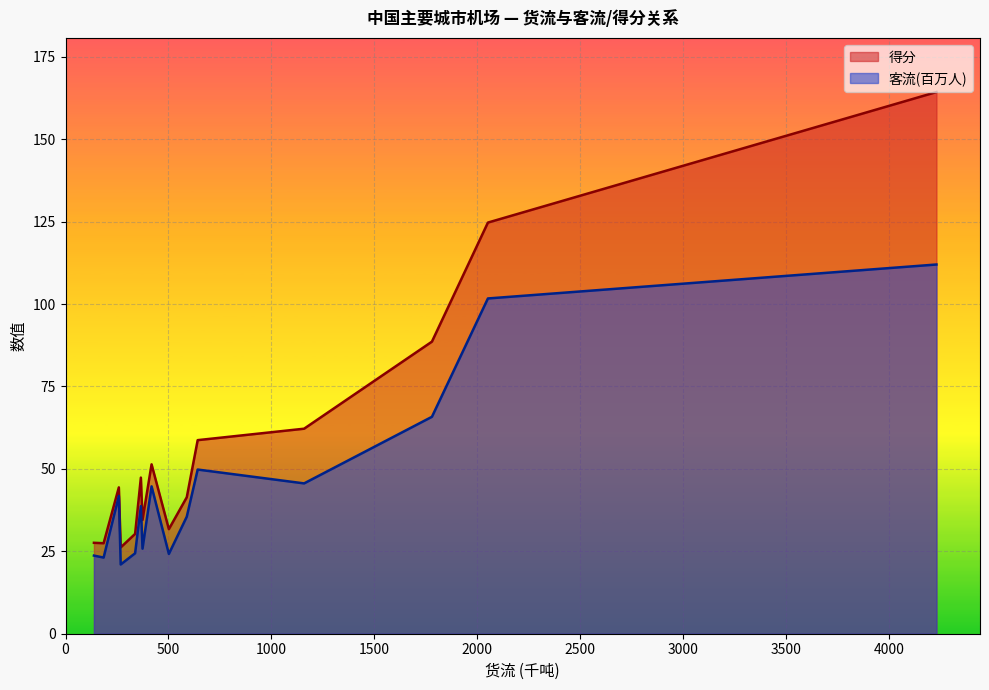

Which series has the largest total across all categories?

得分